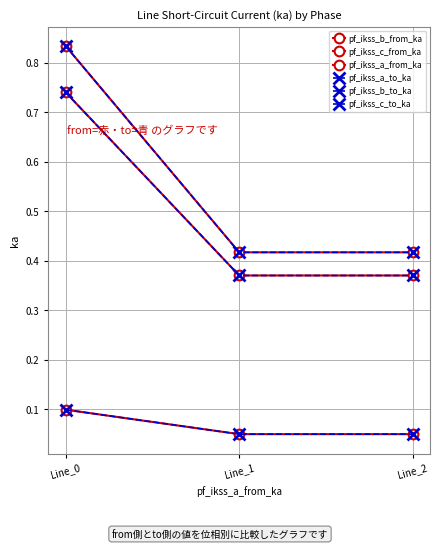

What is the lowest value of the pf_ikss_b_to_ka series?

0.4